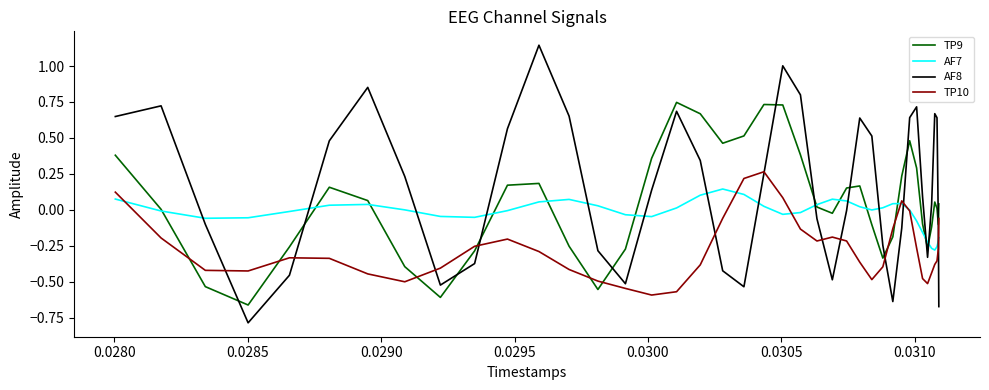

What is the value of the TP10 point at the 14th from the left?

-0.4